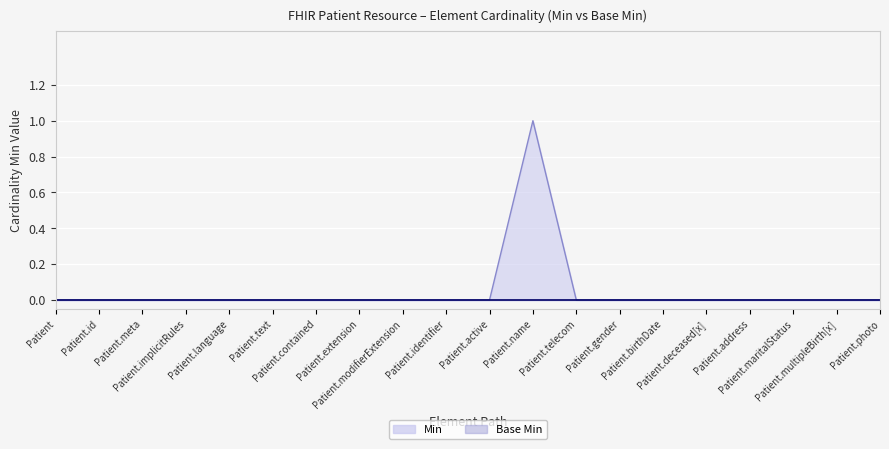

What is the label of the 6th point from the left?

Patient.text